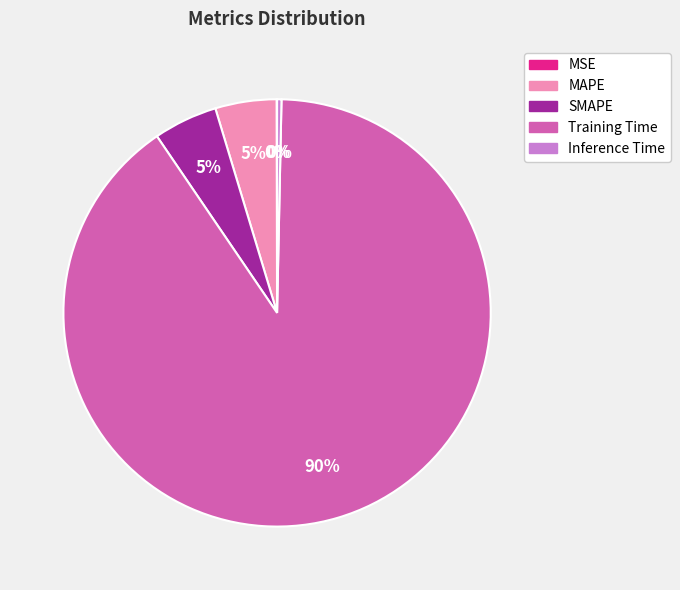

What is the majority slice?

Training Time